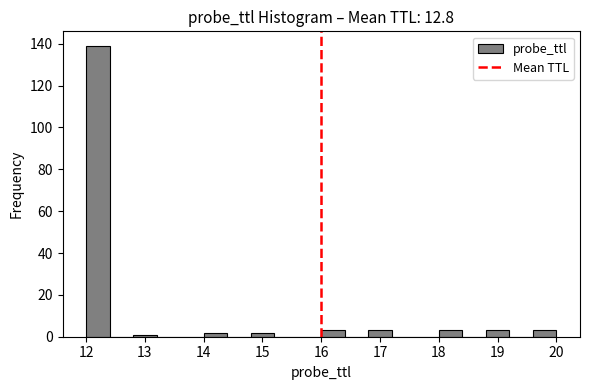

Reading left to right, list every bar in this chart as the range it spans on the x-axis followed by its height. The values are not printed on the chart, so give them approximately, as read against the axis.

12.0 to 12.4: 140
12.4 to 12.8: 0
12.8 to 13.2: under 2
13.2 to 13.6: 0
13.6 to 14.0: 0
14.0 to 14.4: 2
14.4 to 14.8: 0
14.8 to 15.2: 2
15.2 to 15.6: 0
15.6 to 16.0: 0
16.0 to 16.4: 4
16.4 to 16.8: 0
16.8 to 17.2: 4
17.2 to 17.6: 0
17.6 to 18.0: 0
18.0 to 18.4: 4
18.4 to 18.8: 0
18.8 to 19.2: 4
19.2 to 19.6: 0
19.6 to 20.0: 4